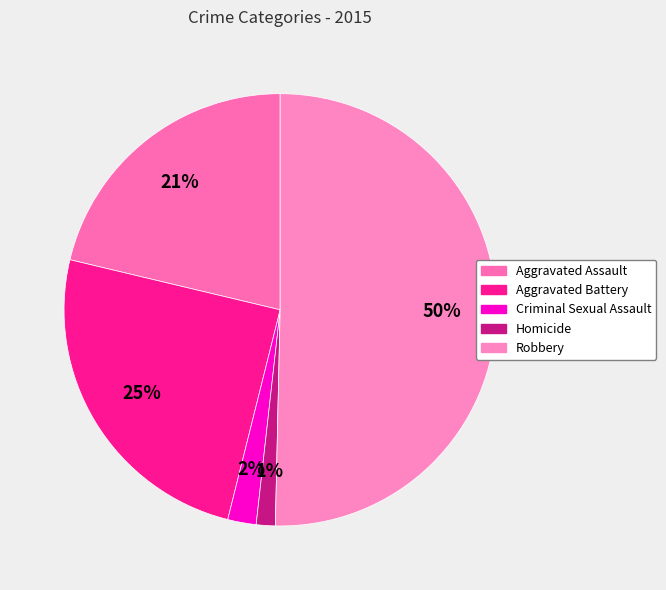

Rank the categories by value from lowest to highest.

Homicide, Criminal Sexual Assault, Aggravated Assault, Aggravated Battery, Robbery